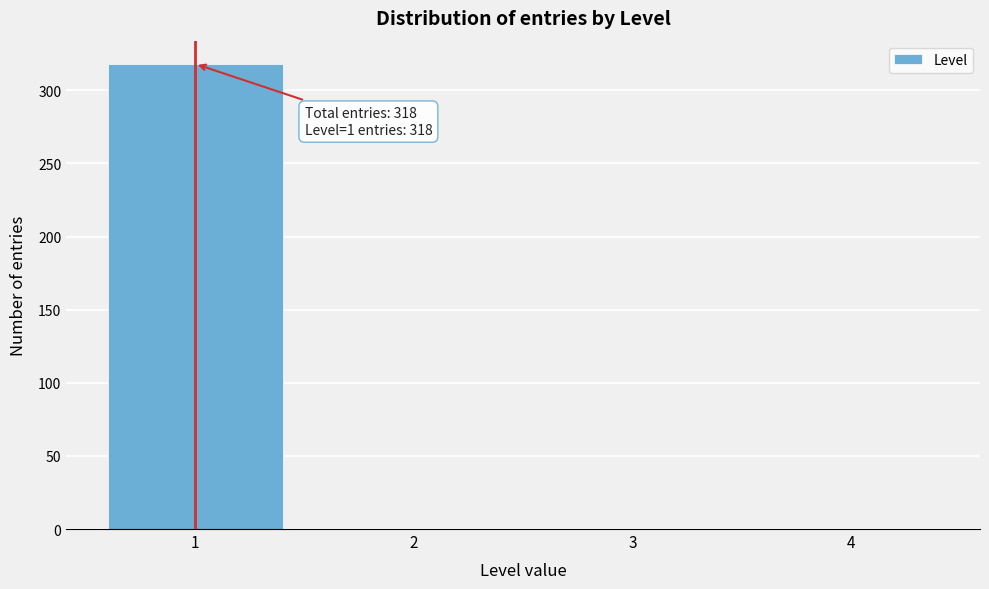

Reading left to right, list all the values displayed in this chart.

1=318	2=0	3=0	4=0